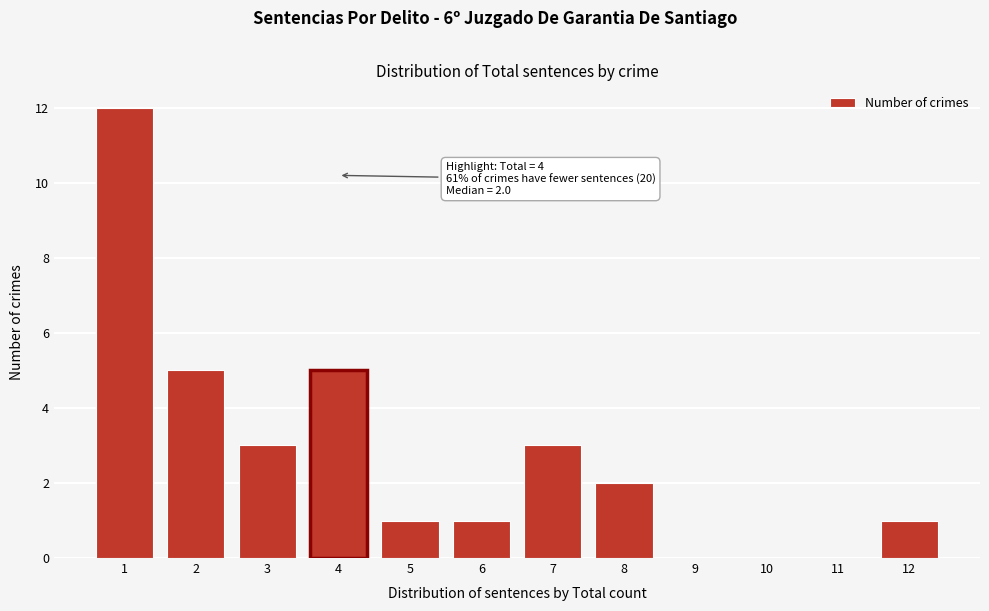

Which range on the x-axis has the tallest bar?

0.5 to 1.5